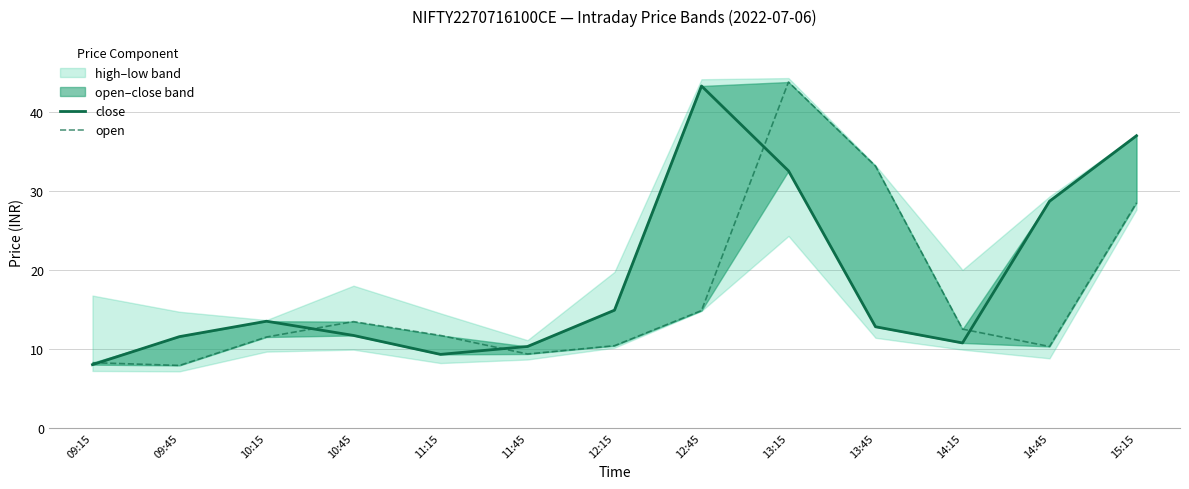

Which series changed the most between 10:15 and 13:15?

open